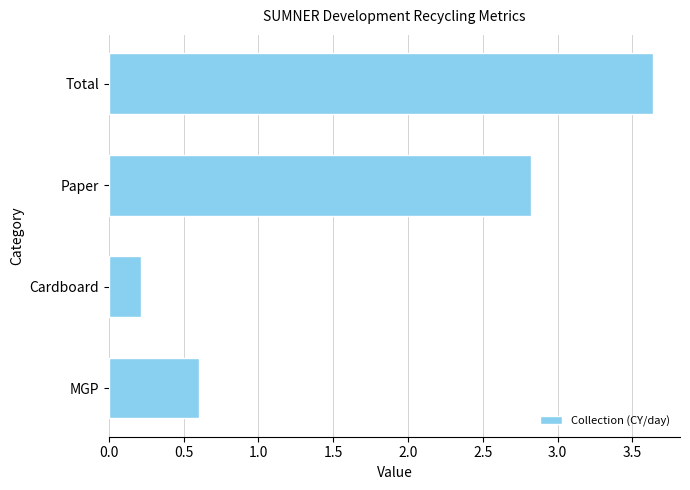

What is the maximum value shown in the chart?

3.6